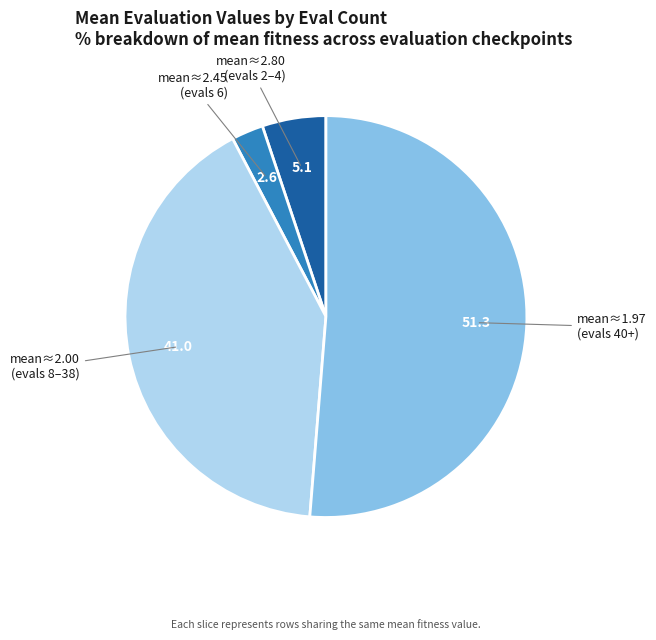

Does any single category account for the majority?

Yes